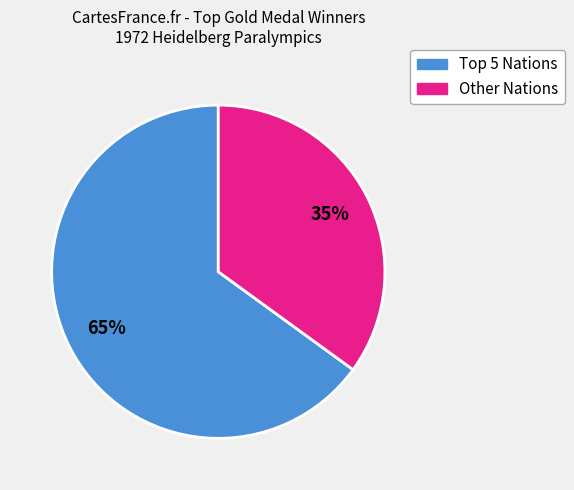

Rank the categories by value from highest to lowest.

Top 5 Nations, Other Nations